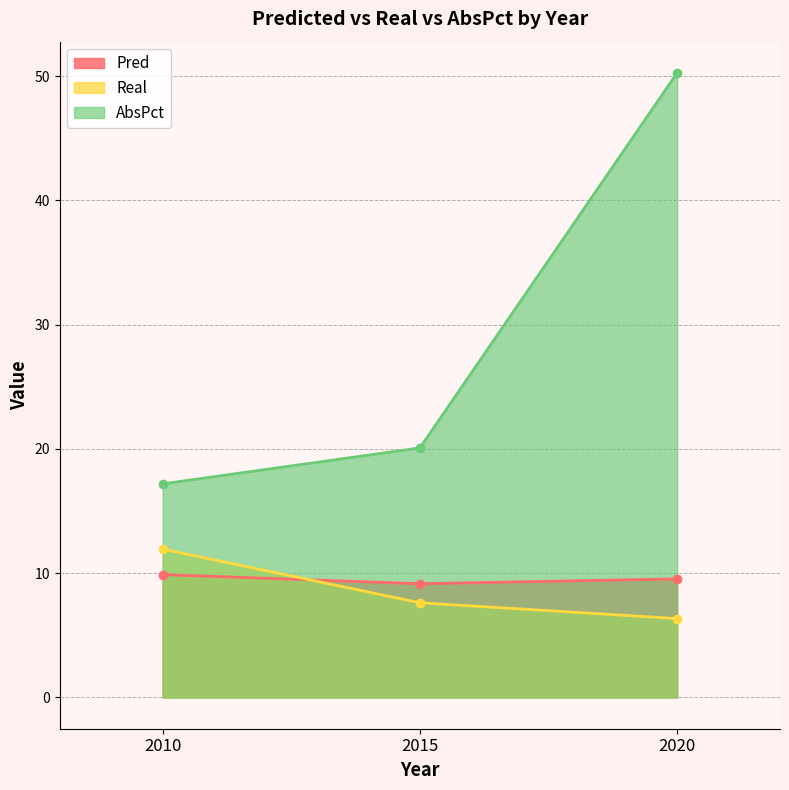

True or false: AbsPct has a value of 17.2 at 2010.

True